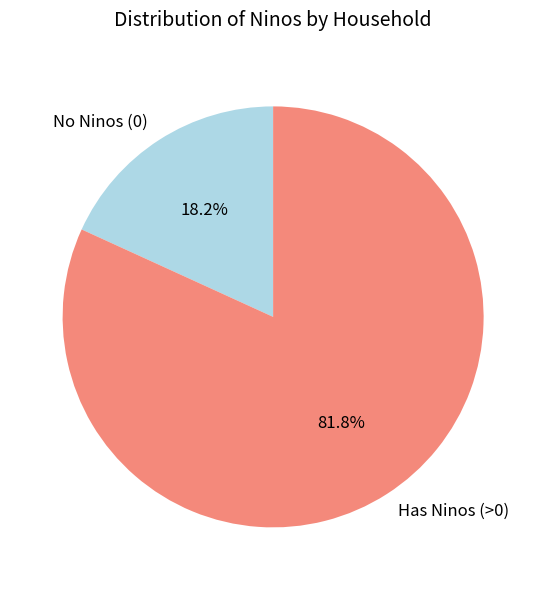

Between No Ninos (0) and Has Ninos (>0), which is larger?

Has Ninos (>0)